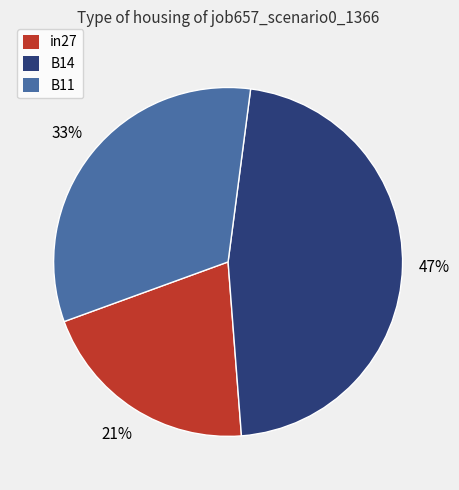

Does B14 represent more than half of the total?

No